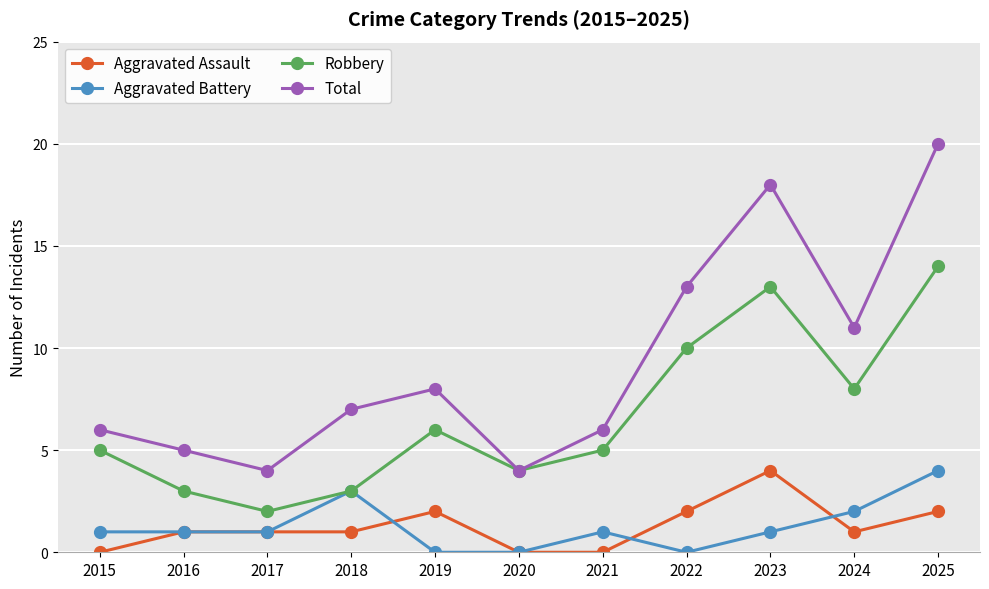

The value of Total at 2015 is 3. True or false?

False